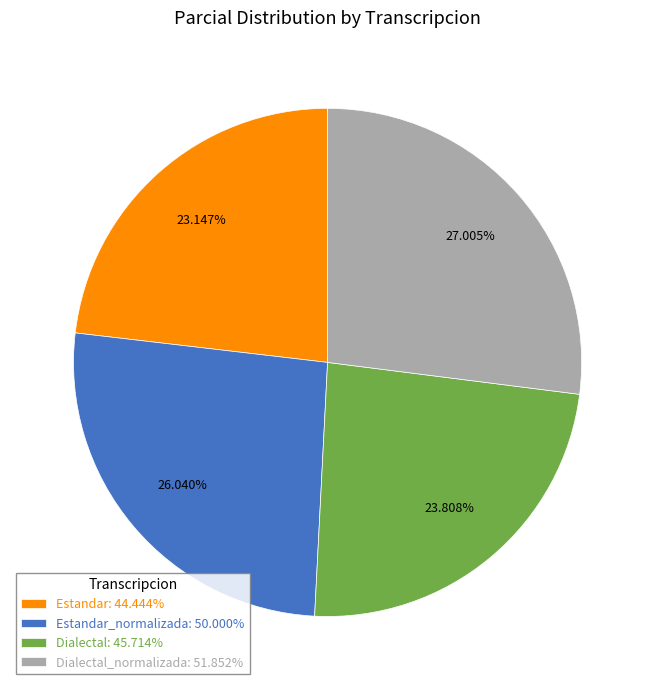

Rank the categories by value from highest to lowest.

Dialectal_normalizada: 51.852%, Estandar_normalizada: 50.000%, Dialectal: 45.714%, Estandar: 44.444%